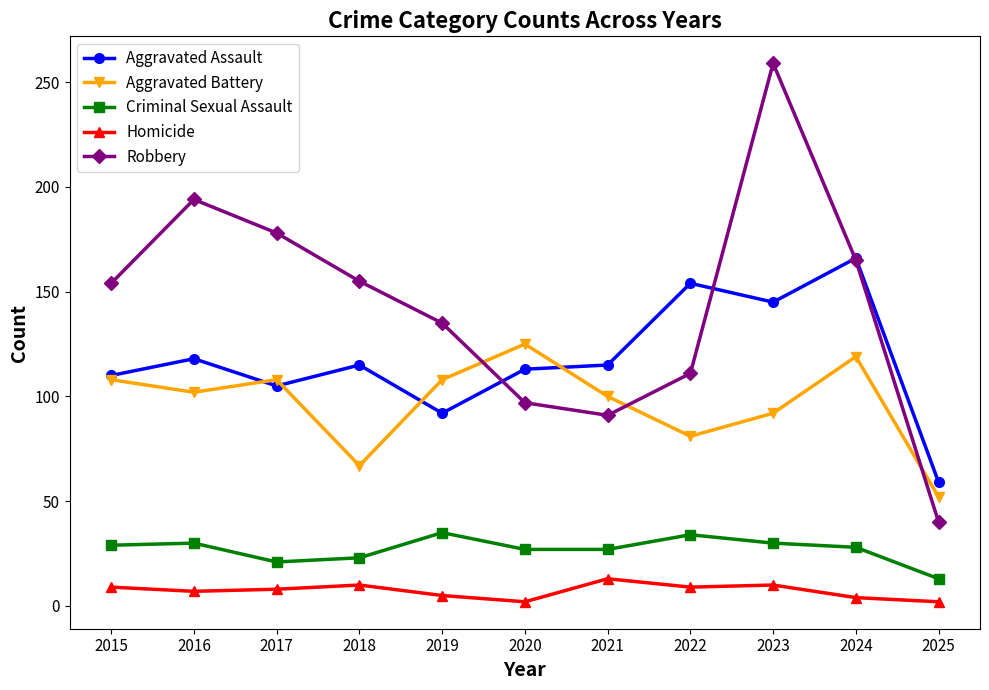

Which series has the widest spread of values?

Robbery